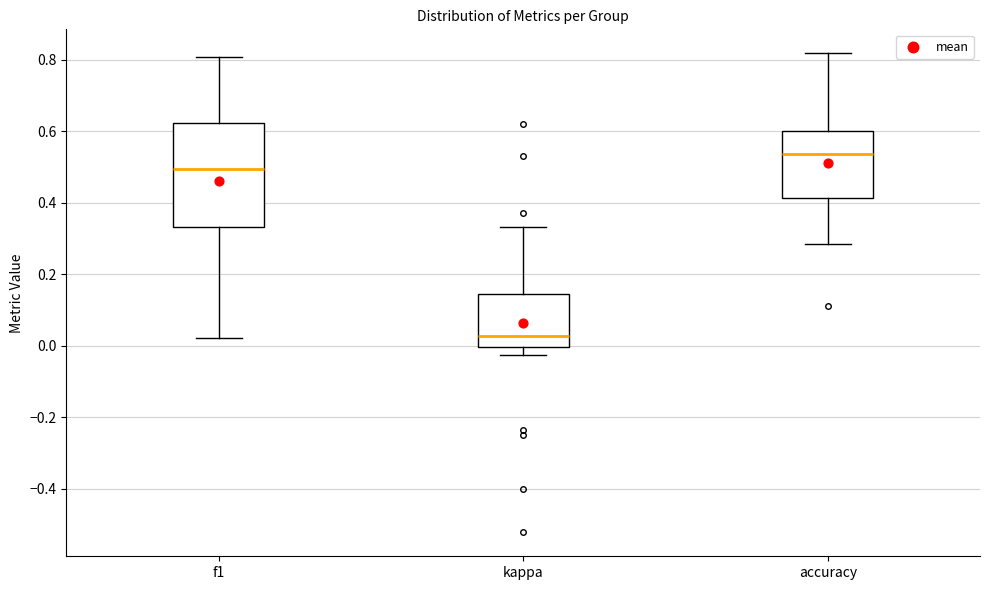

Reading left to right, read every box against the y-axis: the position of its median line, the range the box covers, and the ends of its whiskers. The values are not printed on the chart, so give them approximately, as read against the axis.

f1: median 0.50, box 0.34 to 0.62, whiskers 0.02 to 0.80
kappa: median 0.02, box 0.00 to 0.14, whiskers -0.02 to 0.34
accuracy: median 0.54, box 0.42 to 0.60, whiskers 0.28 to 0.82